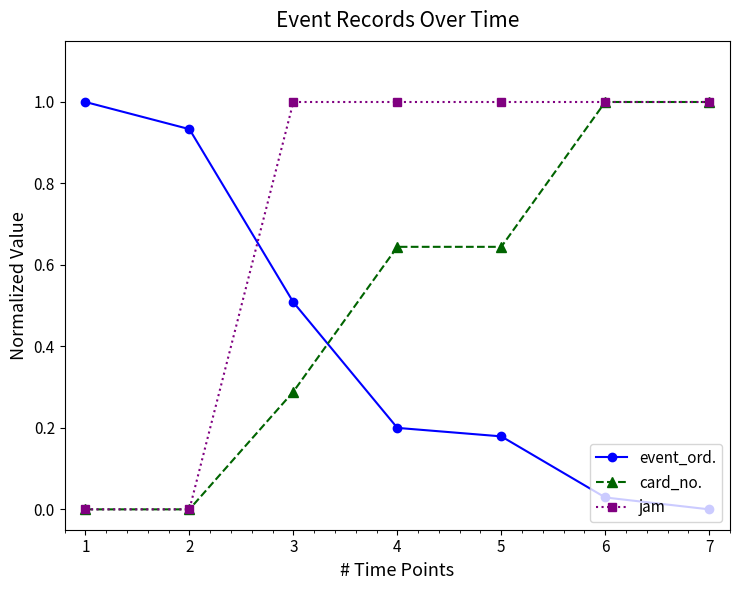

How many jam values are between 0 and 1?

7